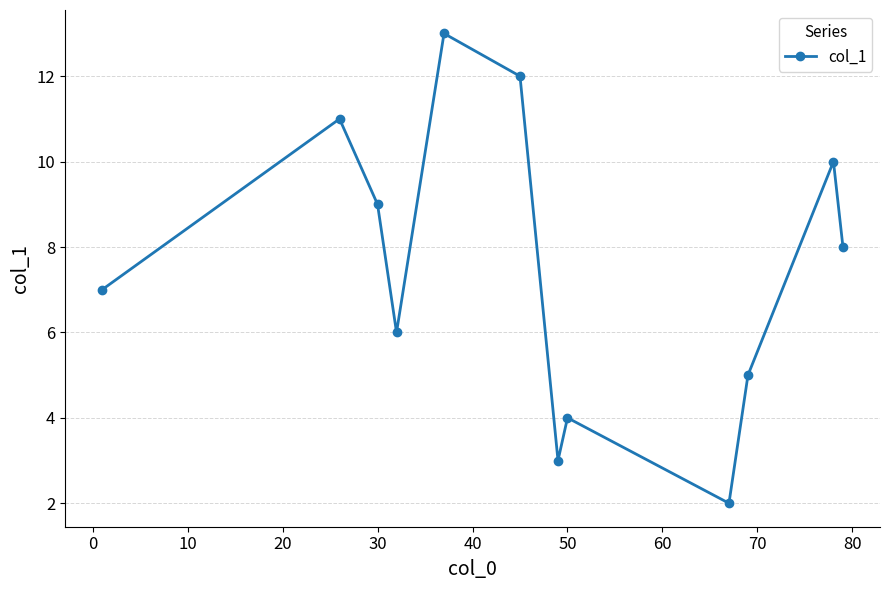

What is the minimum value shown in the chart?

2.0